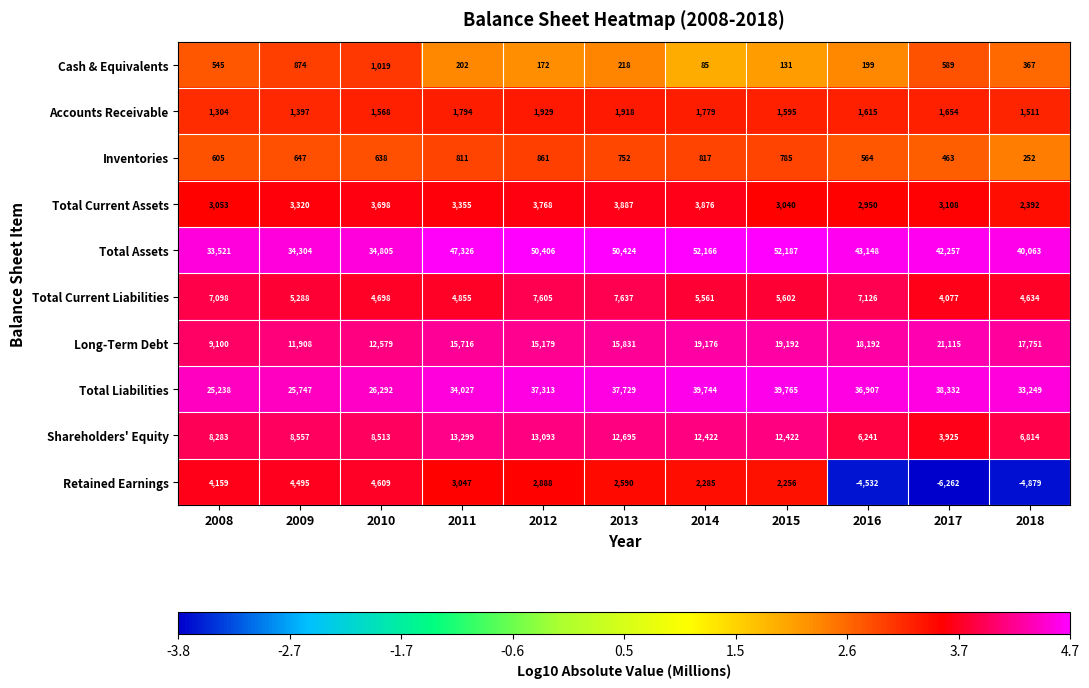

What is the approximate value of Retained Earnings at 2011, to the nearest 50?

3050